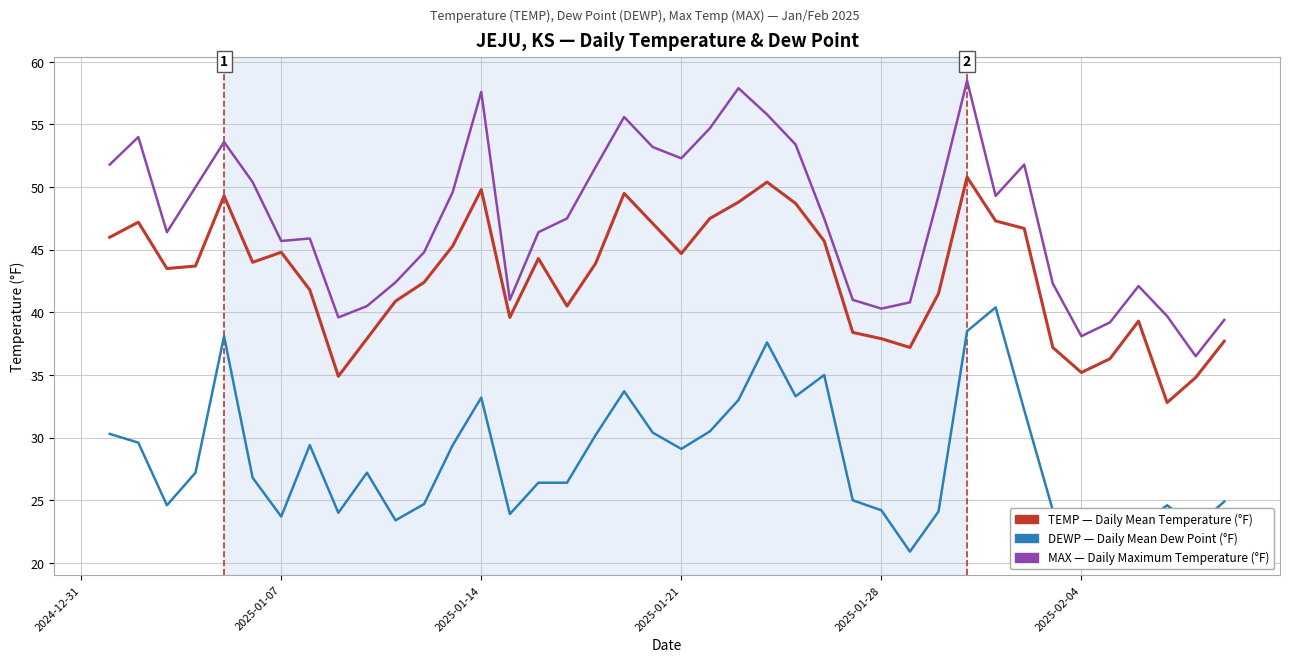

What is the greatest value displayed?

58.5